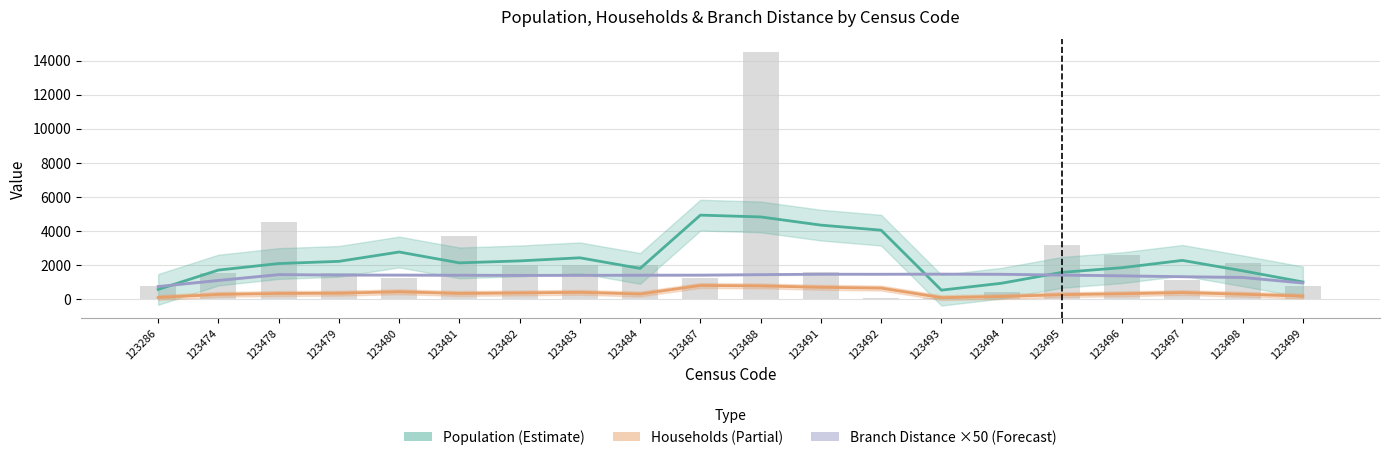

Rank the series at 123474 from highest to lowest value.

Population (Estimate), Branch Distance ×50 (Forecast), Households (Partial)